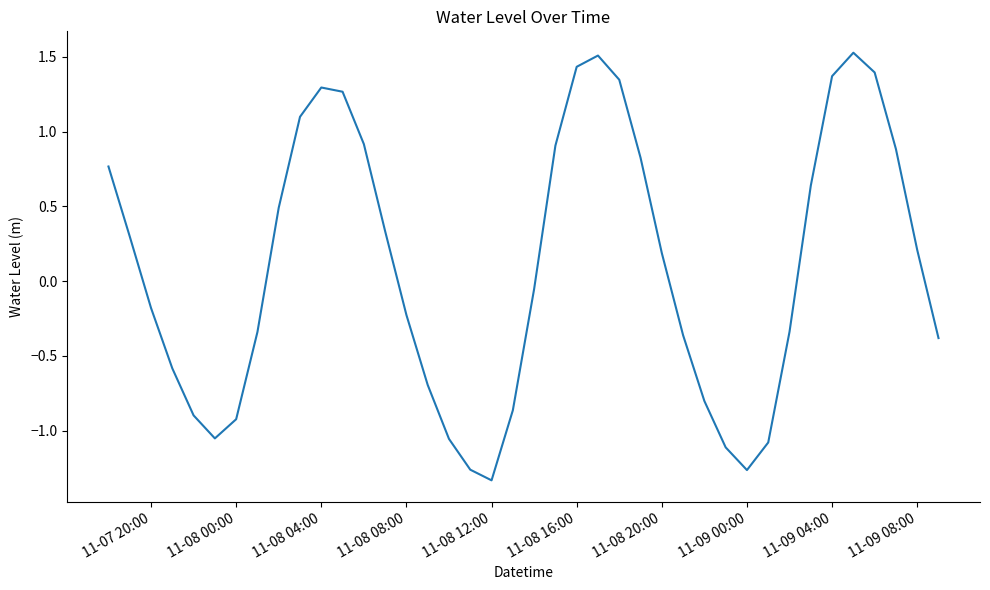

What is the greatest value displayed?

1.5